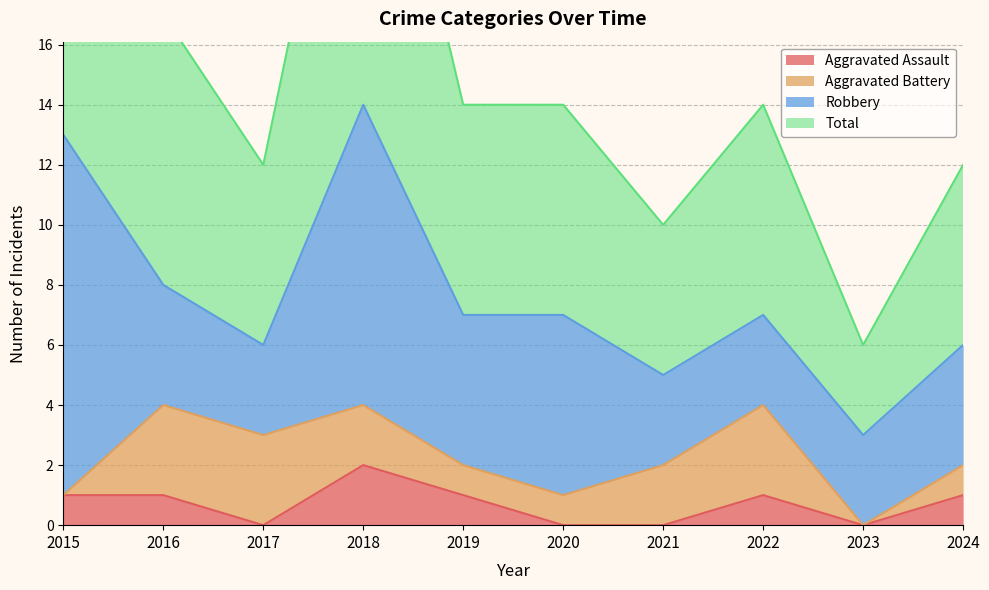

Where is the first local maximum for Total?

2018